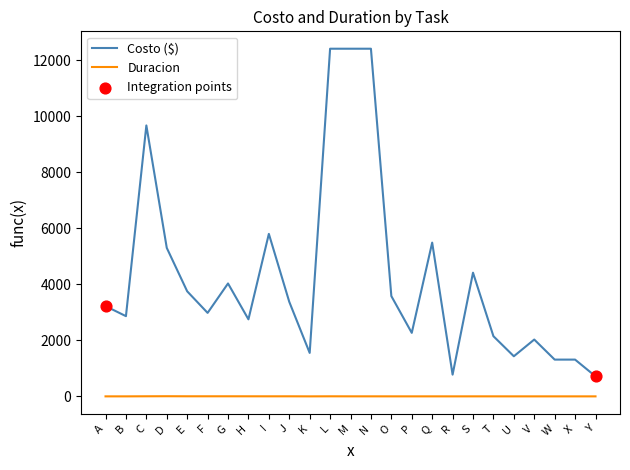

Between A and Y, which series saw the biggest shift?

Costo ($)